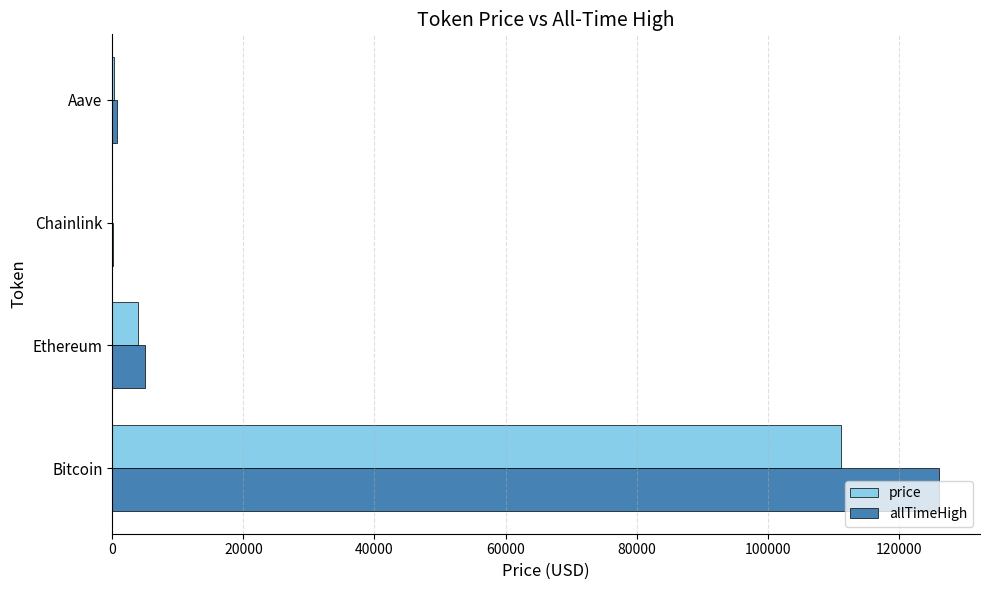

Which series has the widest spread of values?

allTimeHigh